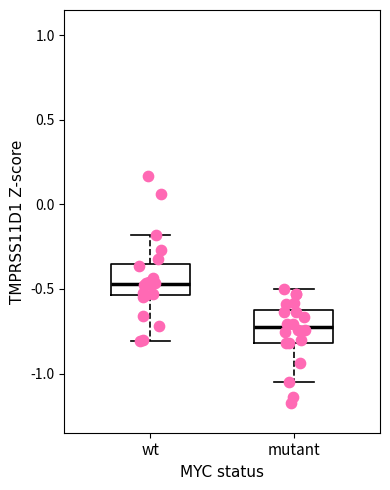

Which box's median line is the lowest?

mutant